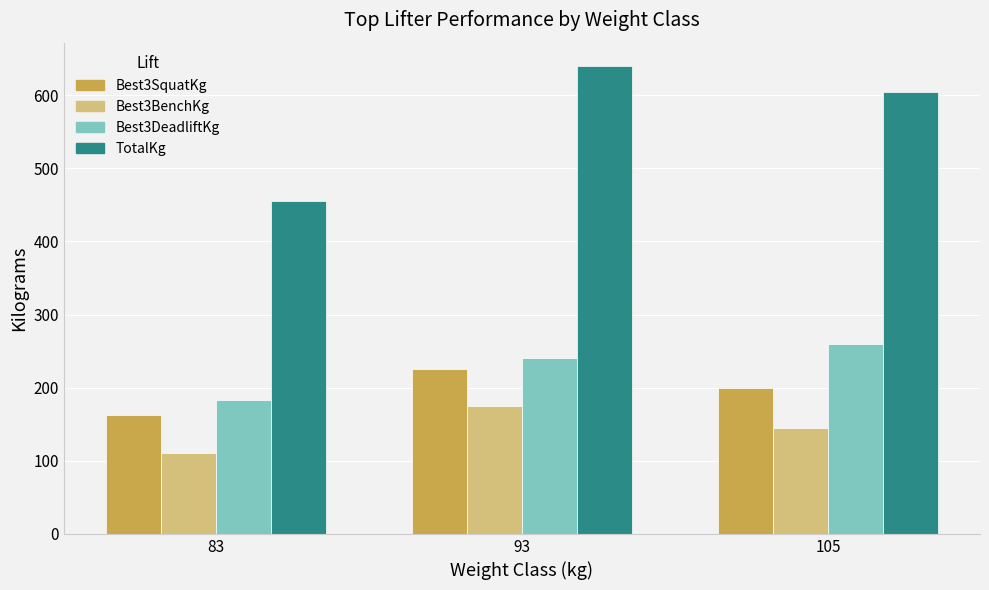

At 105, list the series in order from largest to smallest.

TotalKg, Best3DeadliftKg, Best3SquatKg, Best3BenchKg